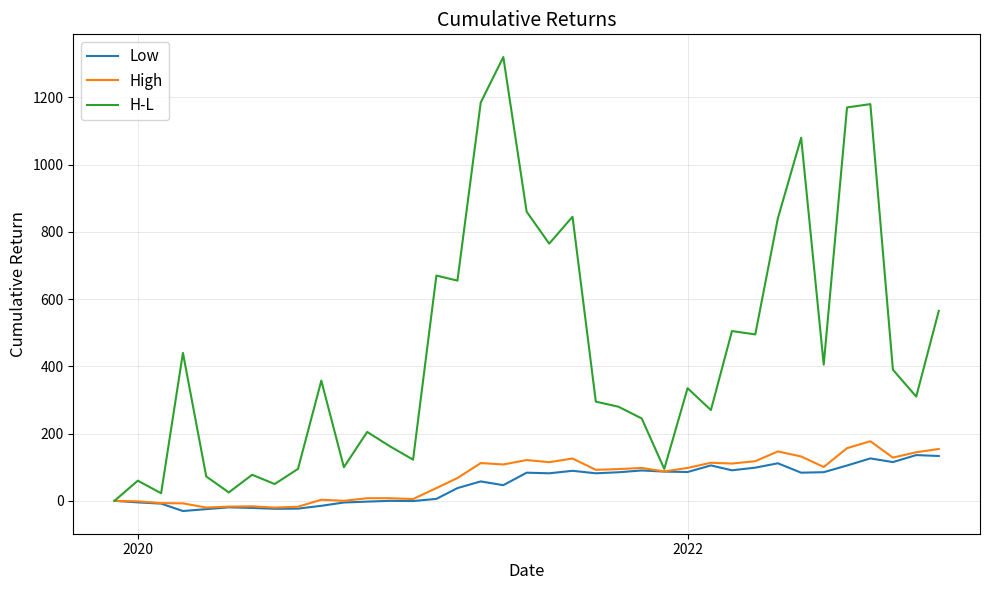

Which series has the largest total across all categories?

H-L